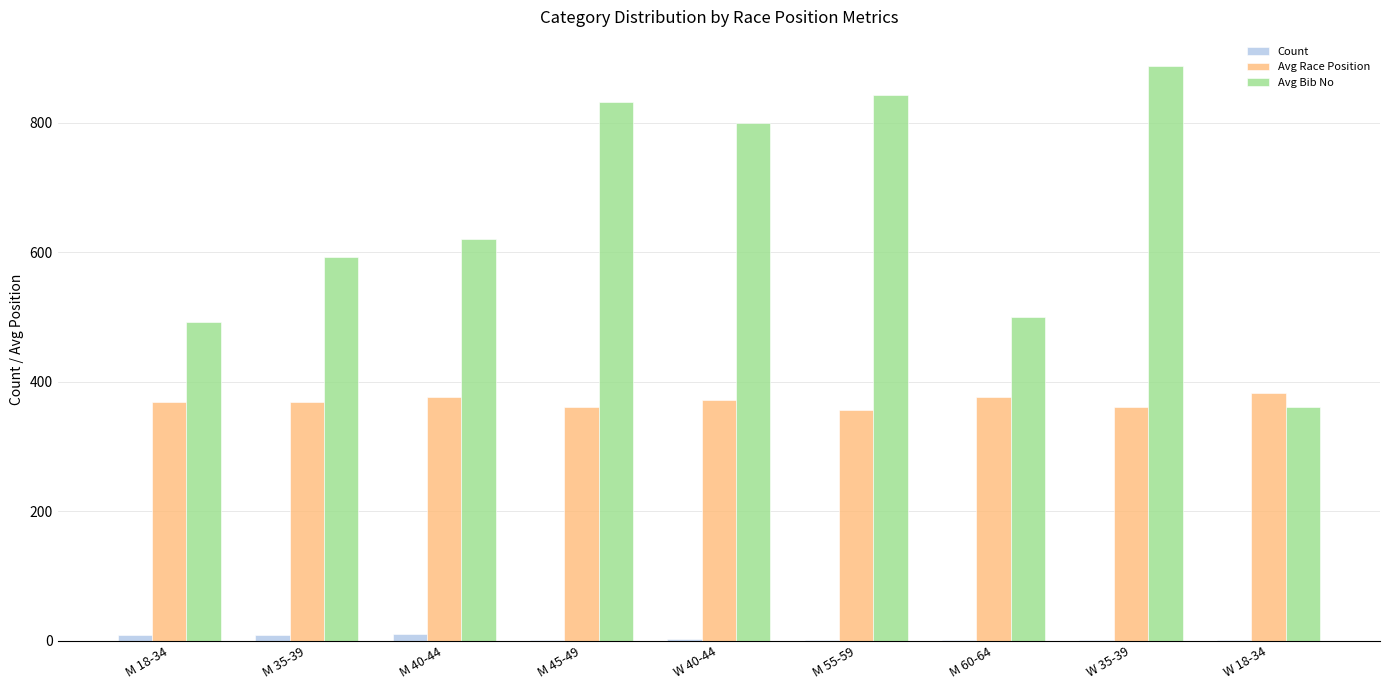

Which series has the largest total across all categories?

Avg Bib No